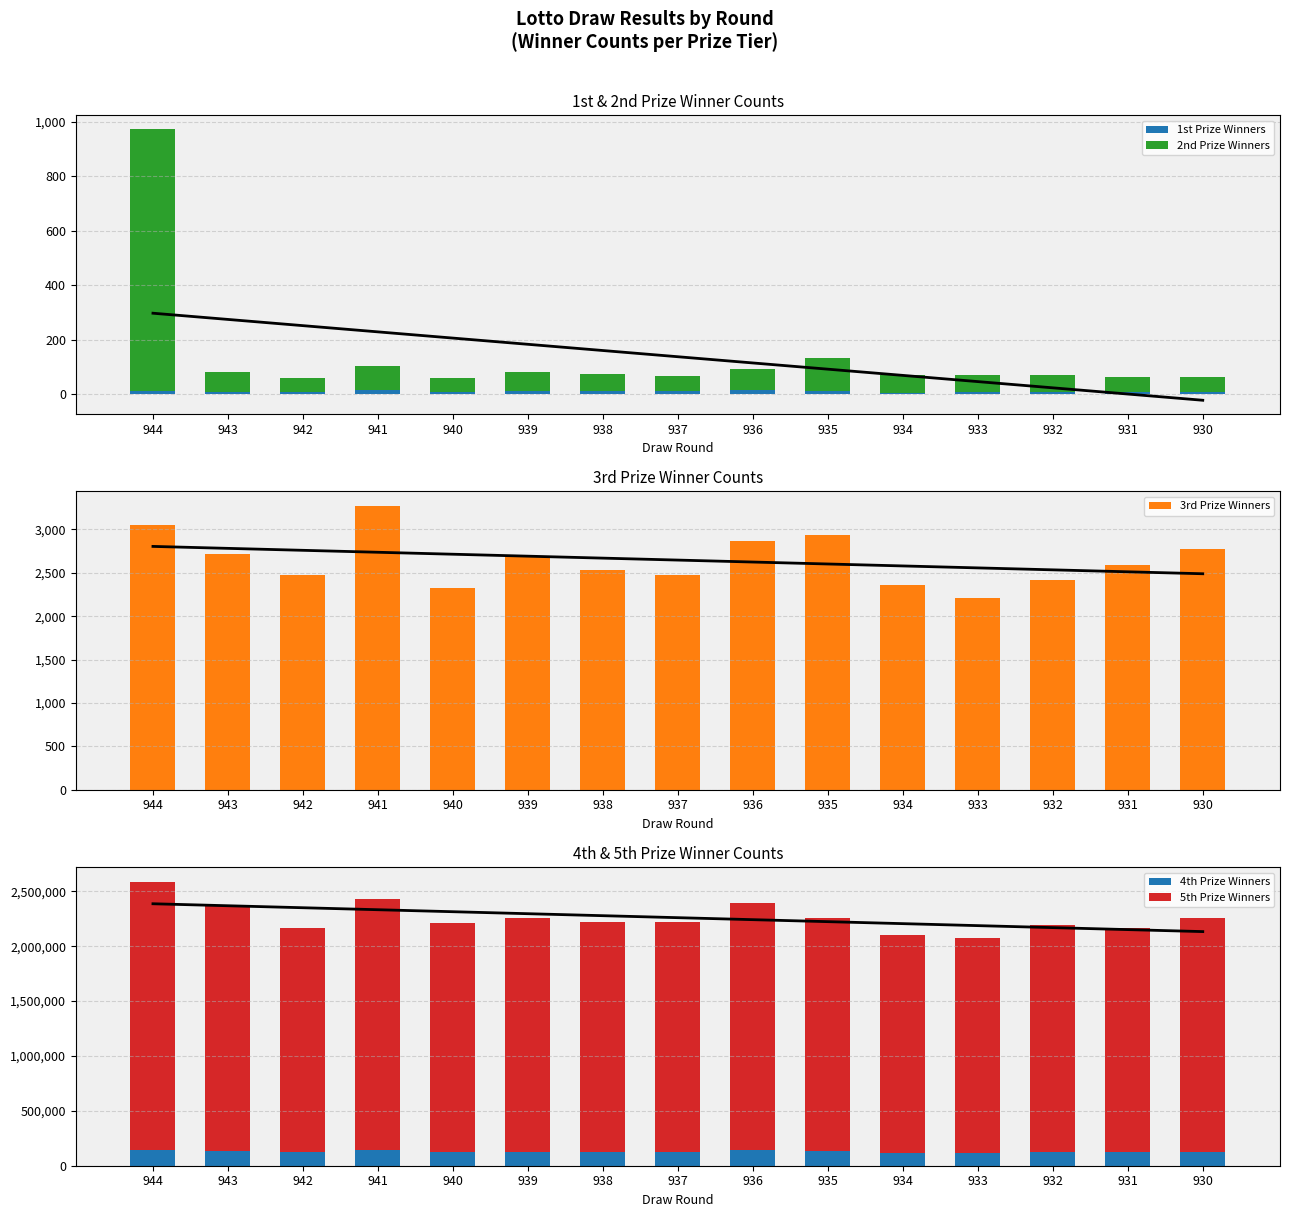

What is the total value across all series at 940?

2213365.8